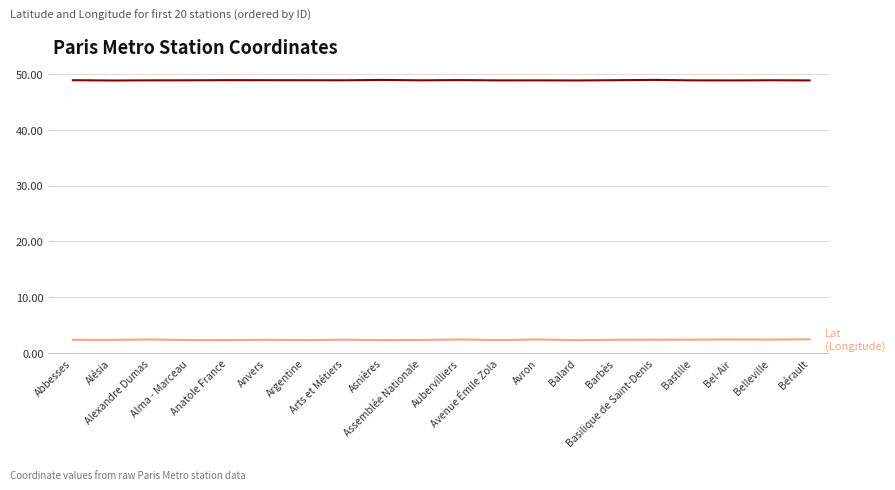

How many lines are shown in the chart?

2